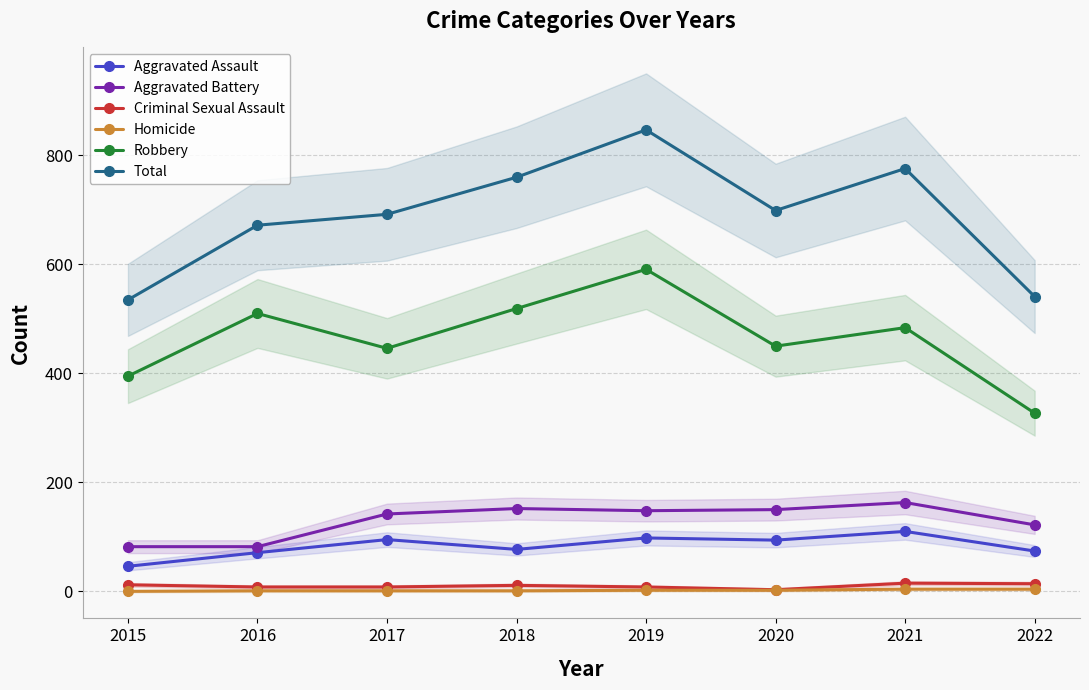

Which category has the highest value across all series?

2019